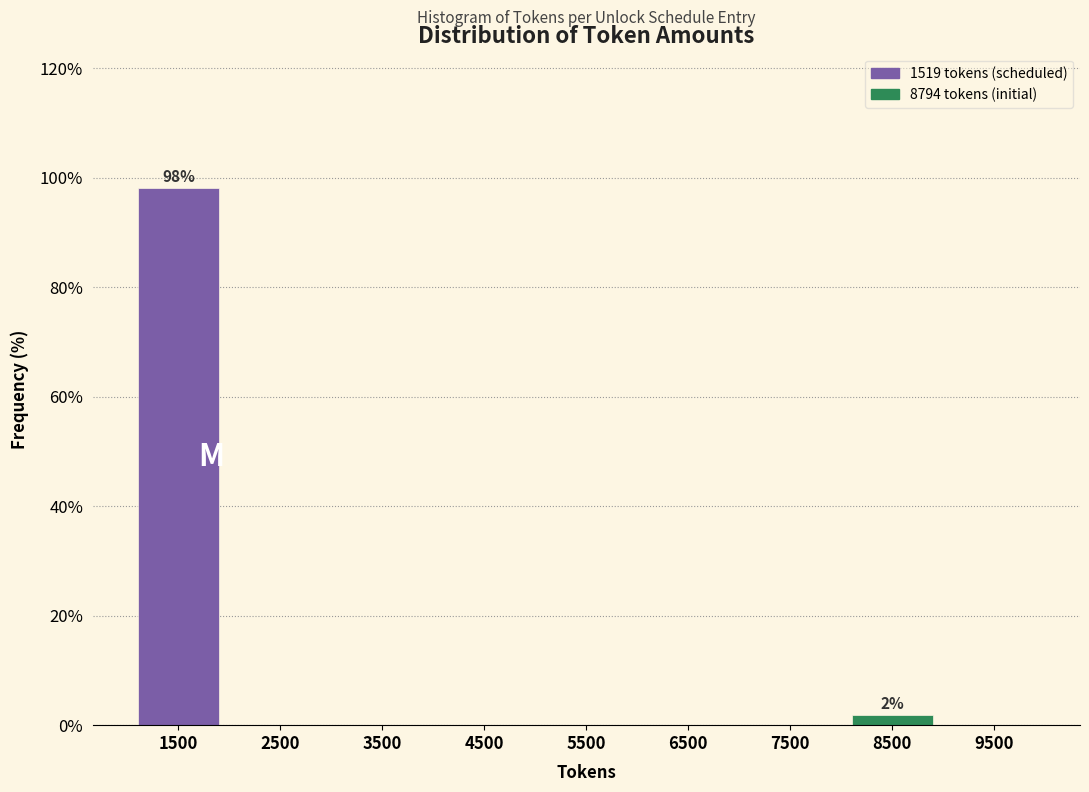

Reading left to right, transcribe all the data shown in this chart.

1500=98.1	2500=0.0	3500=0.0	4500=0.0	5500=0.0	6500=0.0	7500=0.0	8500=1.9	9500=0.0